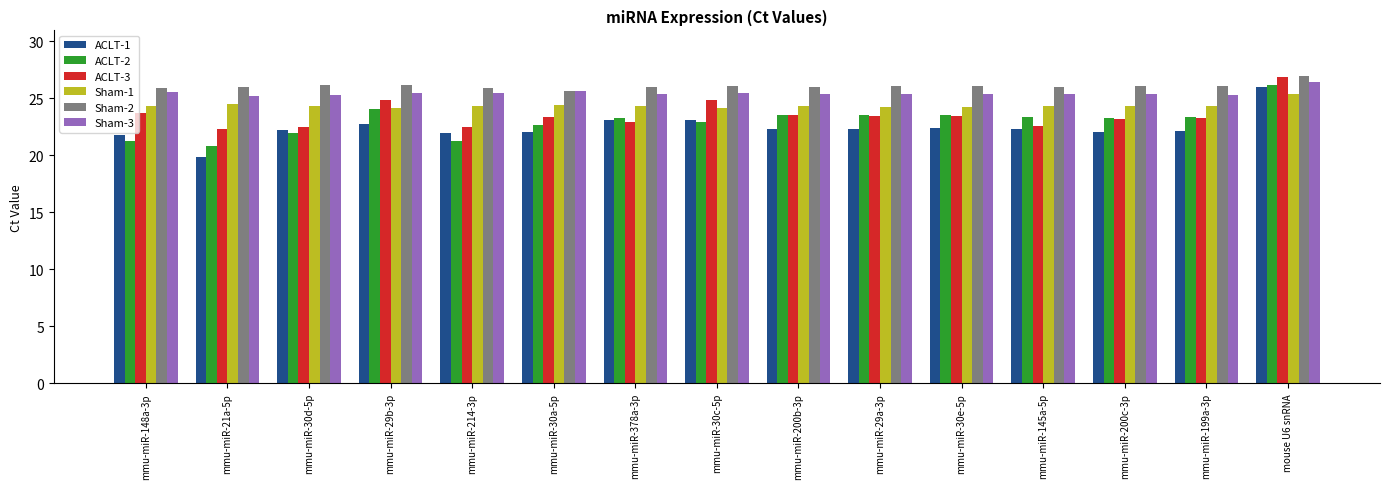

How many categories are shown in the chart?

15